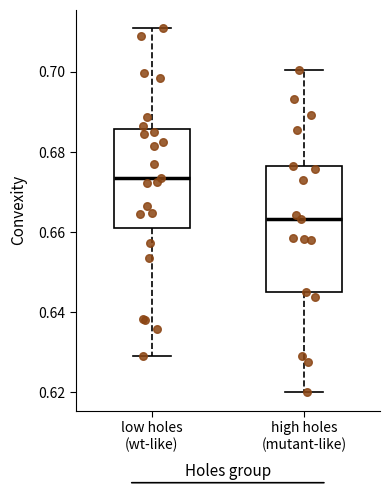

Which box has the lowest median line?

high holes (mutant-like)